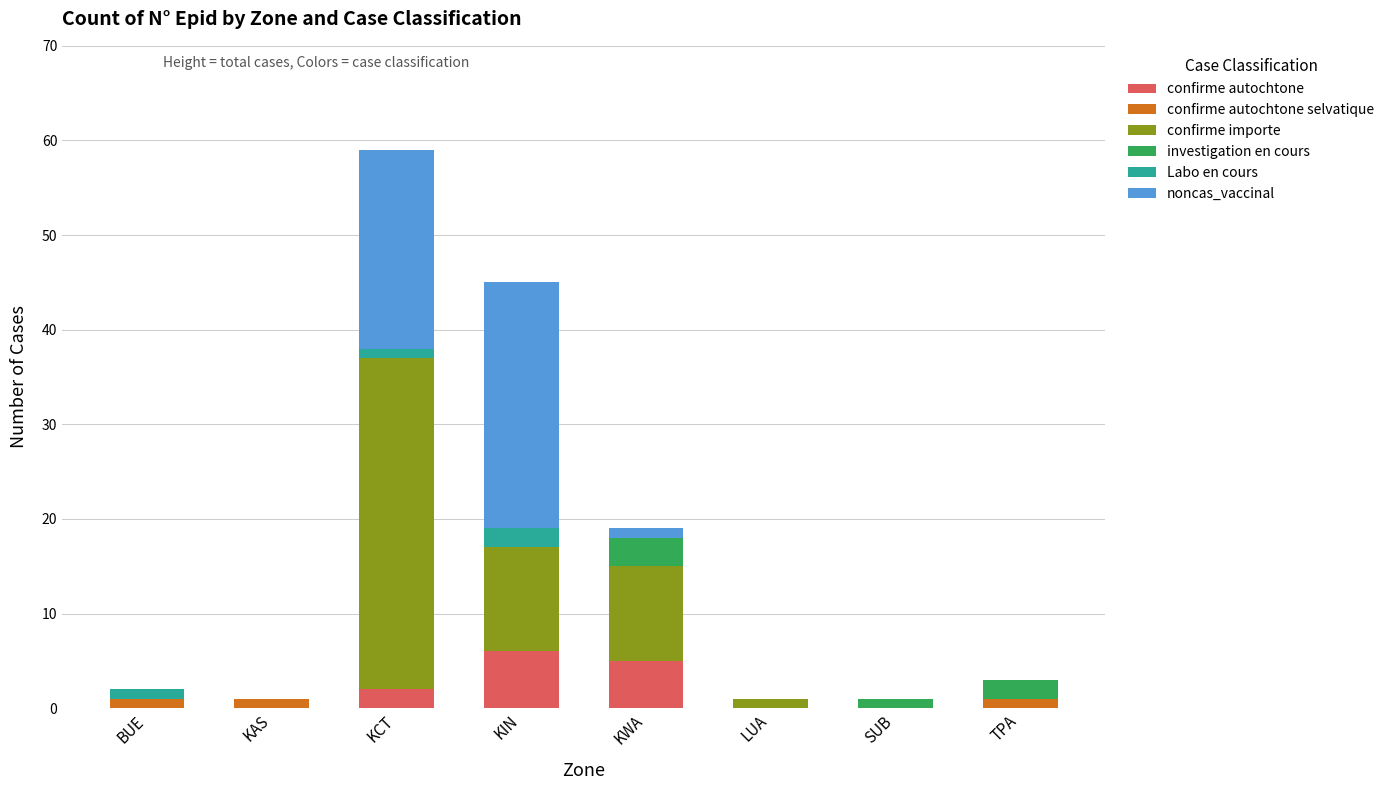

The value of confirme autochtone at KAS is 0. True or false?

True